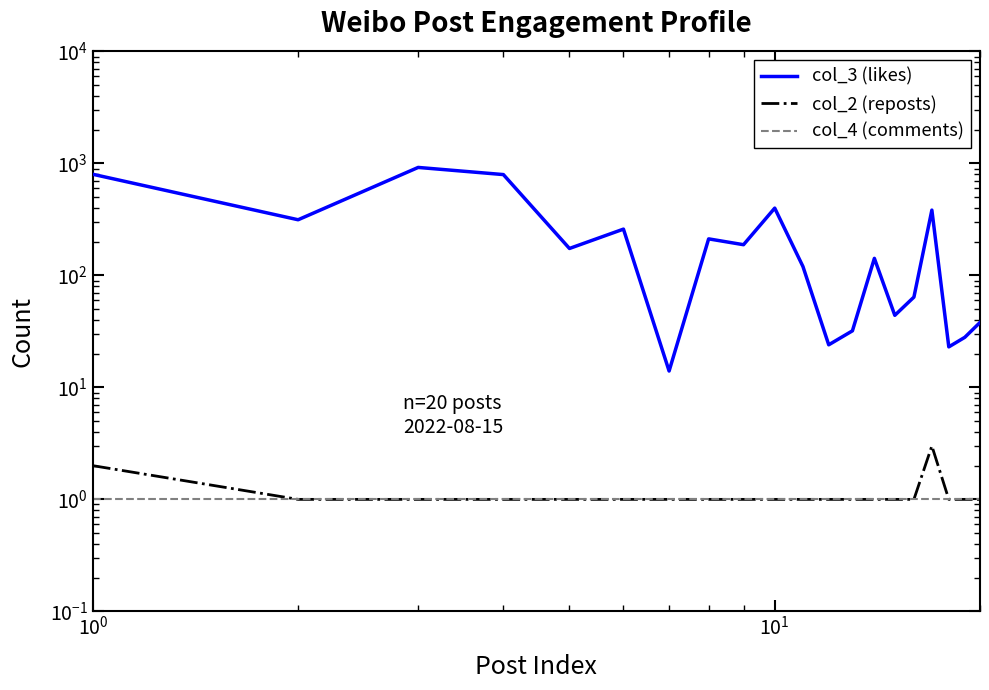

Which label corresponds to the smallest value in the chart?

$\mathdefault{10^{0}}$